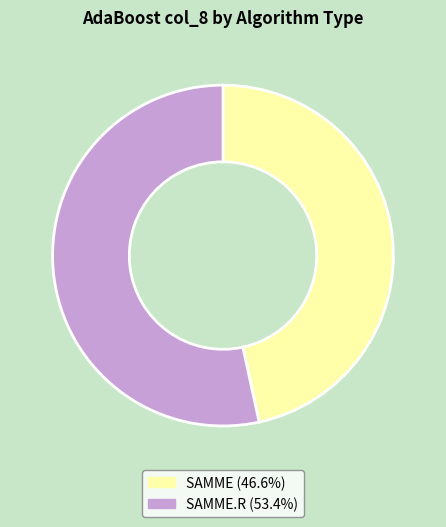

How many segments does this pie chart have?

2